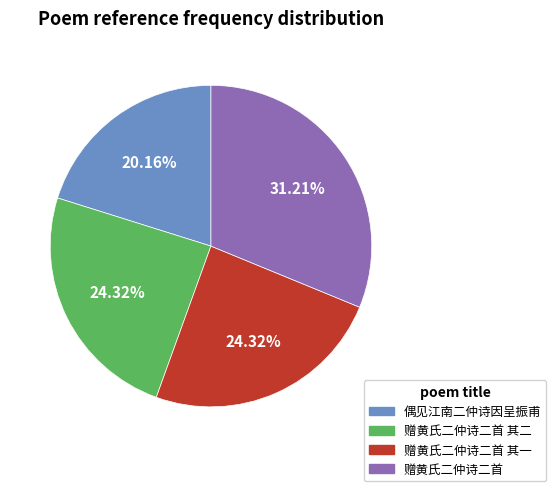

What portion of the pie excludes 偶见江南二仲诗因呈振甫?

79.8%